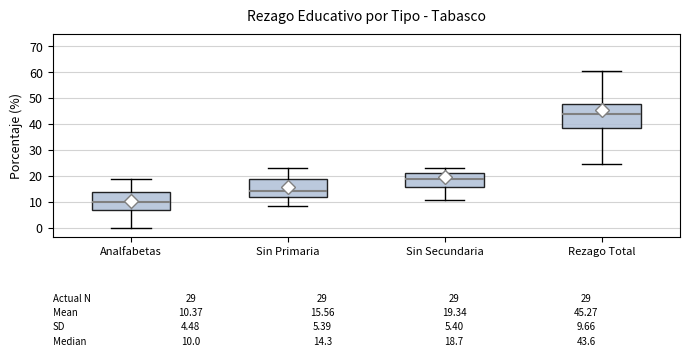

Which box has the highest median line?

Rezago Total